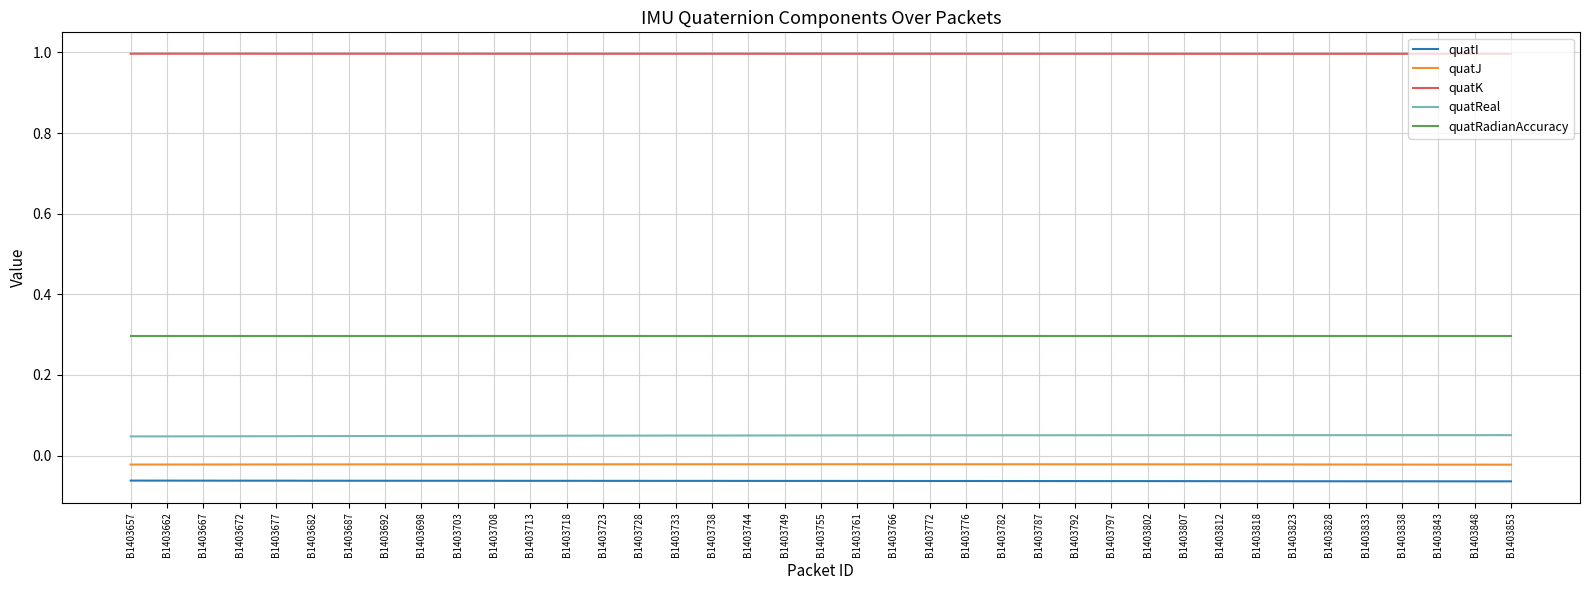

The value of quatReal at B1403833 is 0.0. True or false?

False